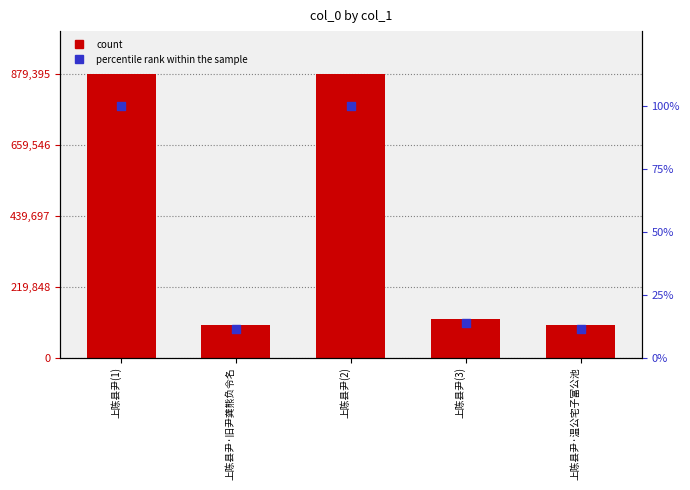

Which series has the largest total across all categories?

col_0 count